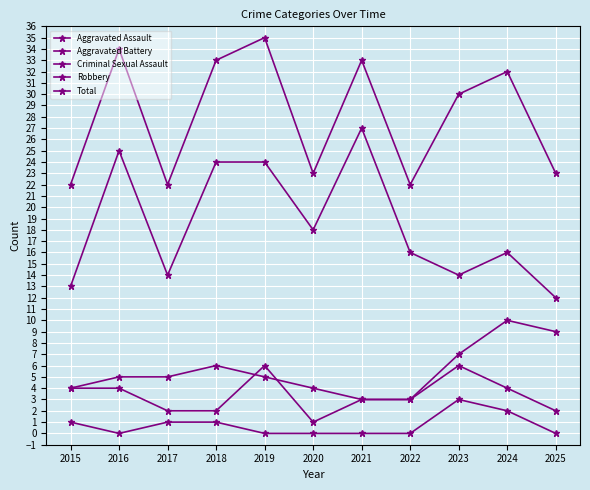

Does the chart have visible grid lines?

Yes